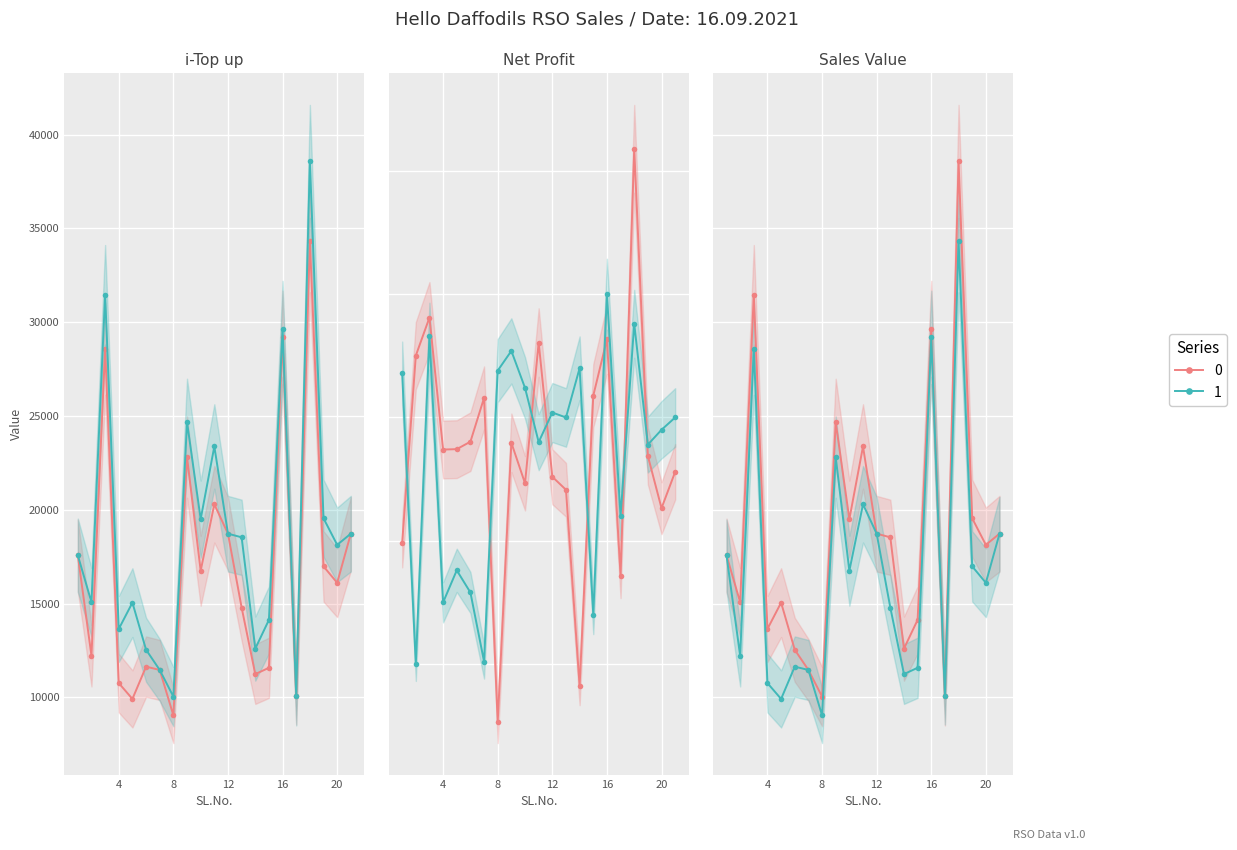

True or false: i-Top up and Net Profit intersect in this chart.

False